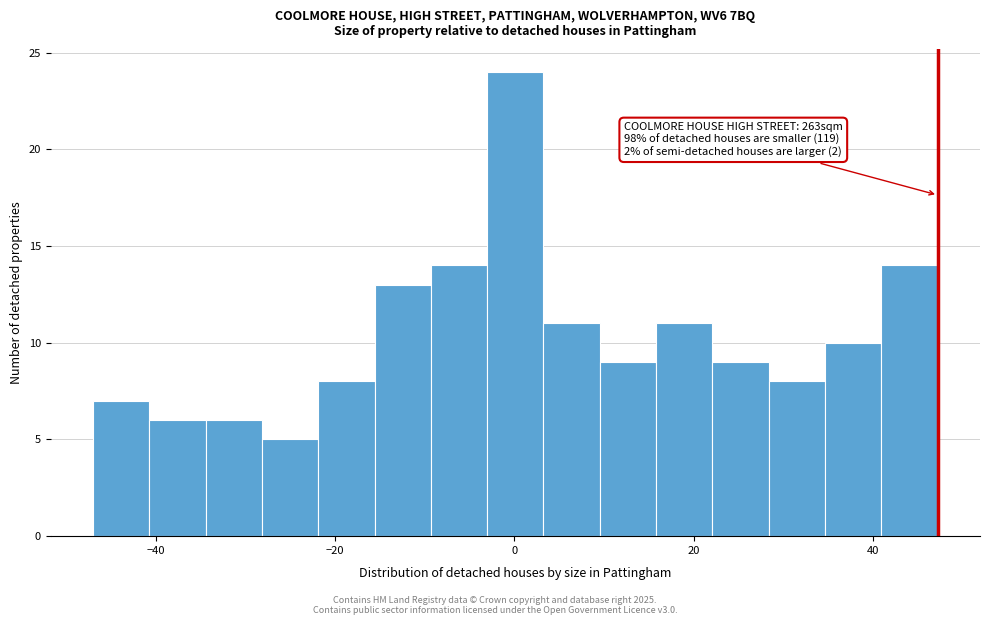

Around what value on the x-axis is the tallest bar? Give the approximate position of its centre, as read against the axis.

0